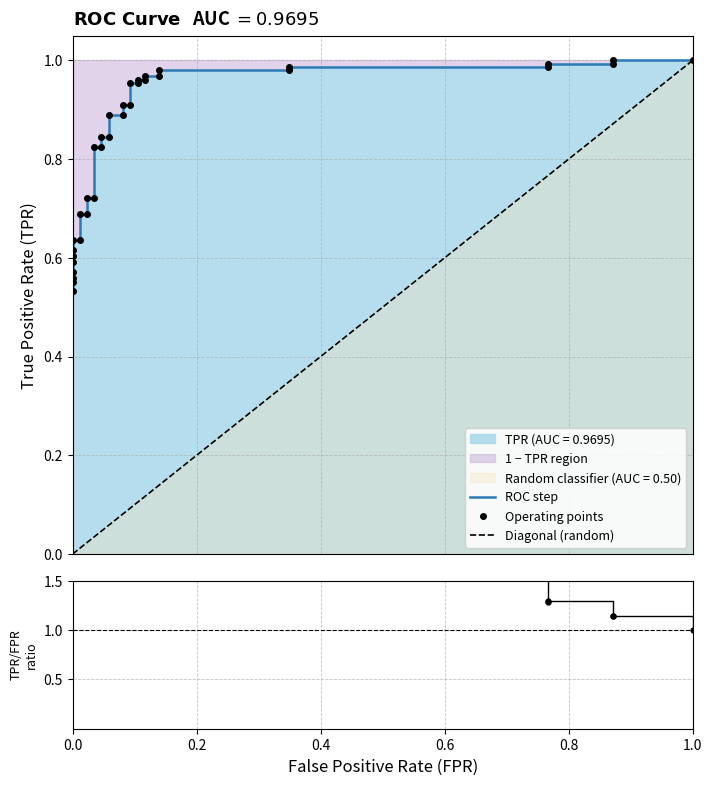

True or false: there are more than 0 points higher than both neighbors.

False